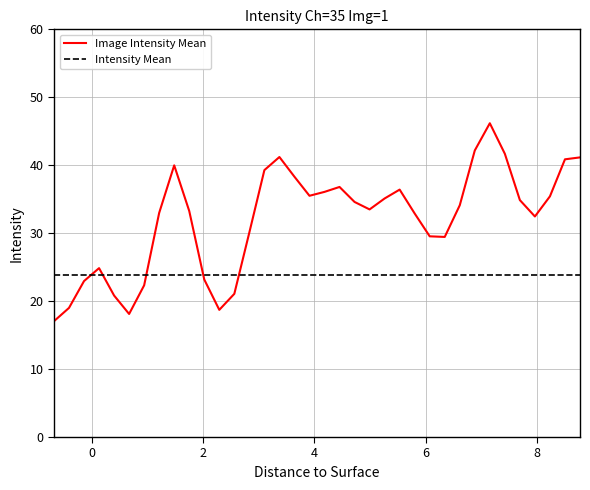

What is the sum of all Image Intensity Mean values?

1152.0